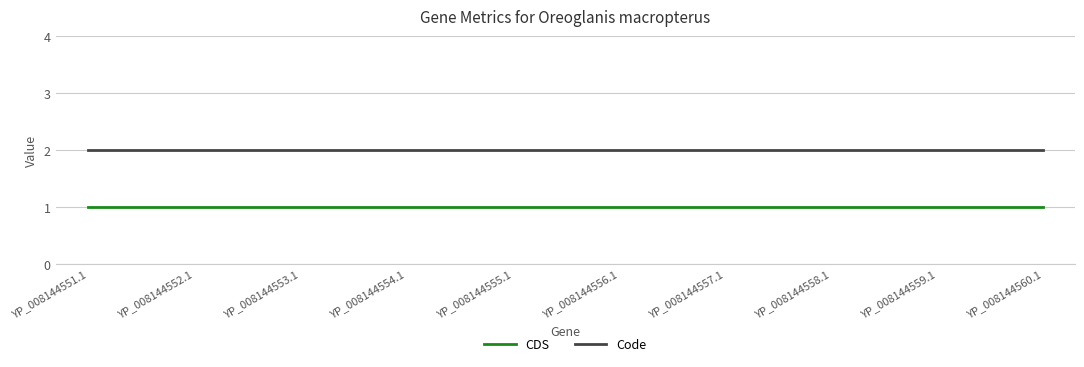

What is the total value across all series at YP_008144557.1?

3